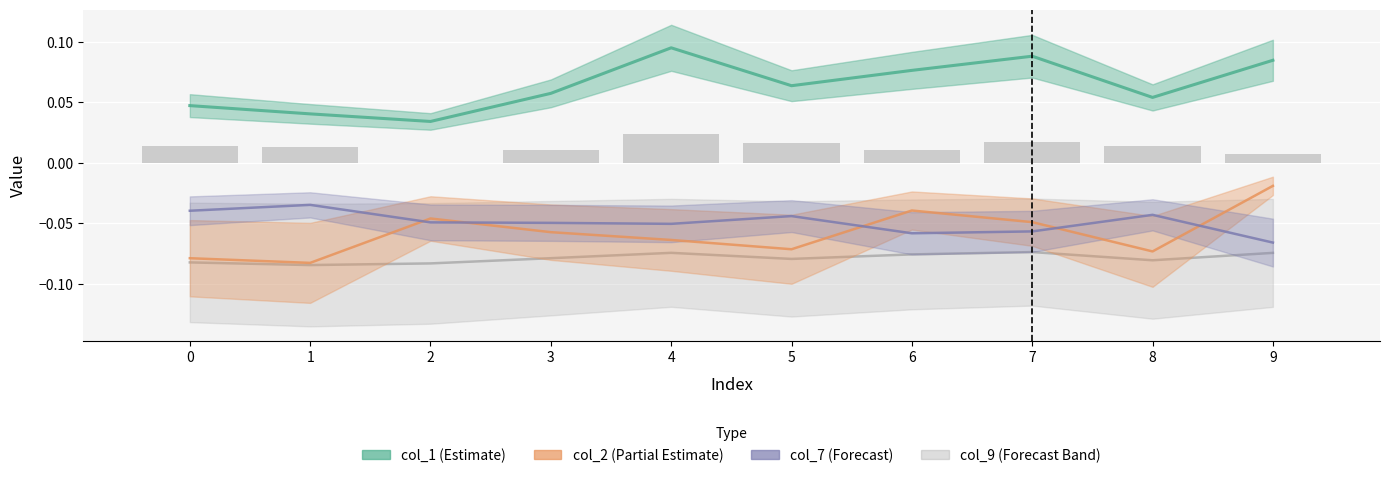

Where is col_9 nearest to the value 0?

7